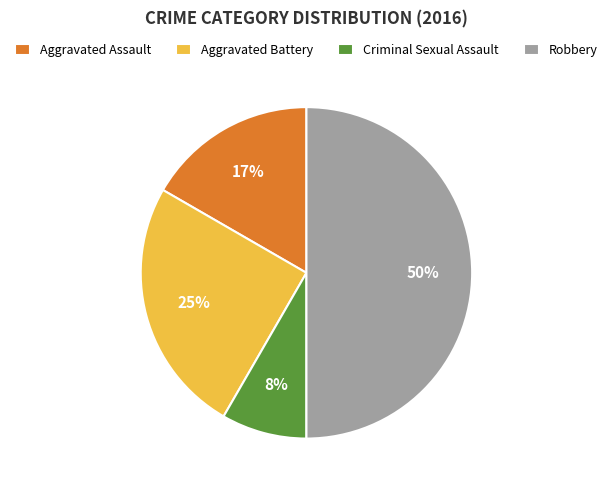

Which has a higher value, Criminal Sexual Assault or Aggravated Assault?

Aggravated Assault